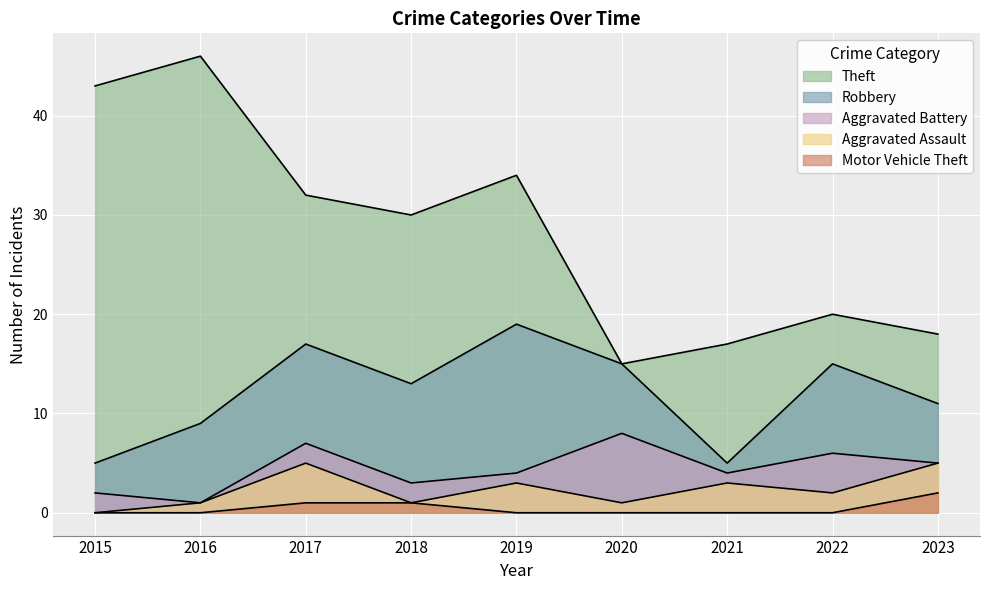

How many categories are shown in the chart?

9